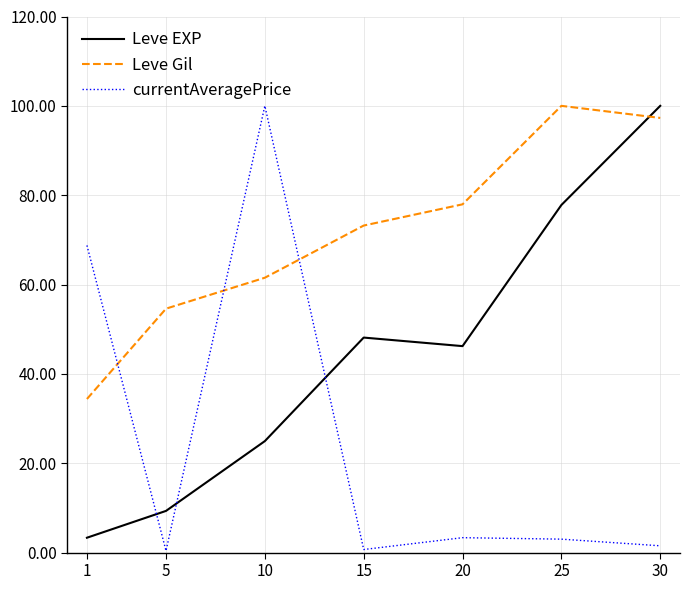

In Leve EXP, how many points are lower than both neighbors (excluding endpoints)?

1